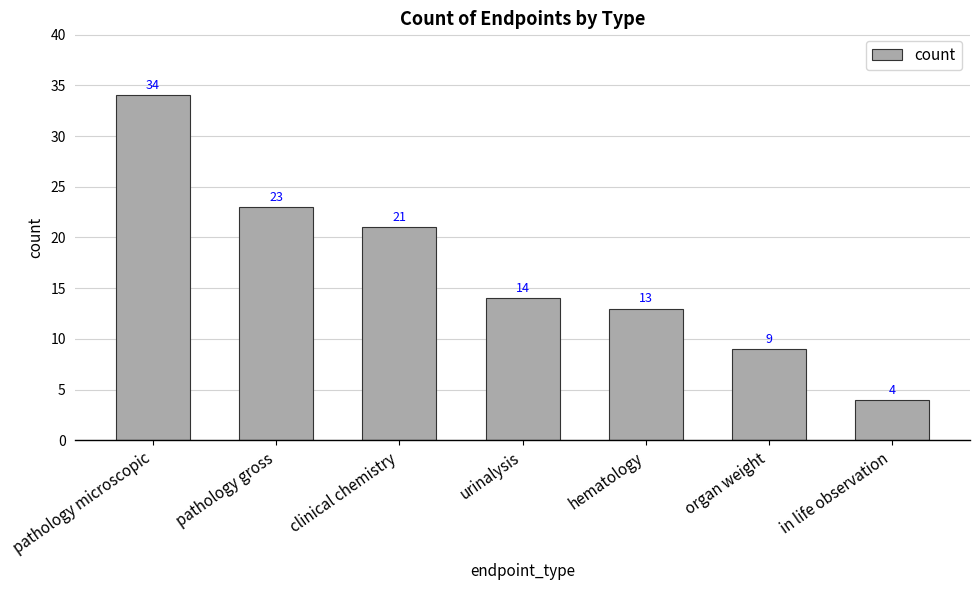

How many bars are there in total?

7